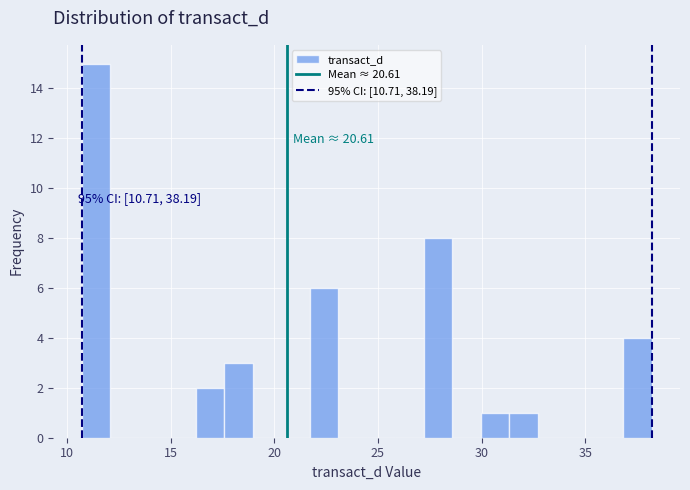

Around what value on the x-axis is the tallest bar? Give the approximate position of its centre, as read against the axis.

11.5